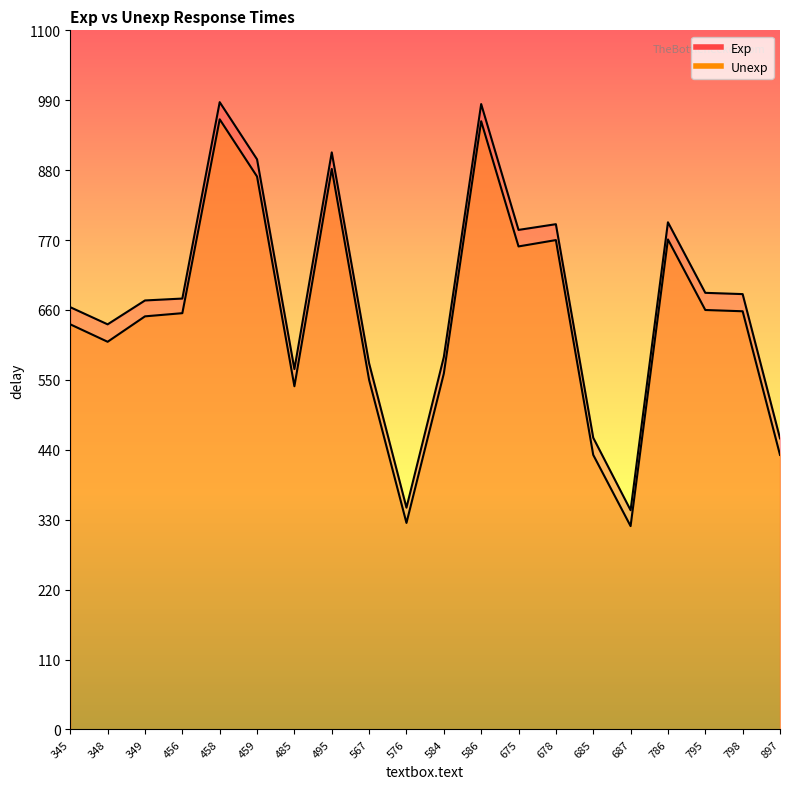

How many distinct data groups are displayed?

2